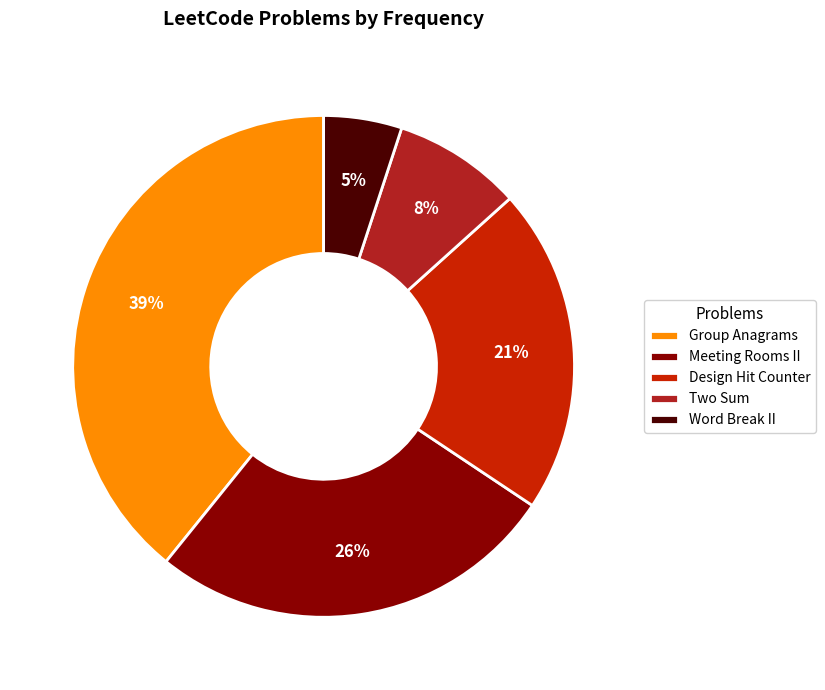

To the nearest percent, what is the difference between the Two Sum and Meeting Rooms II slice percentages?

18%